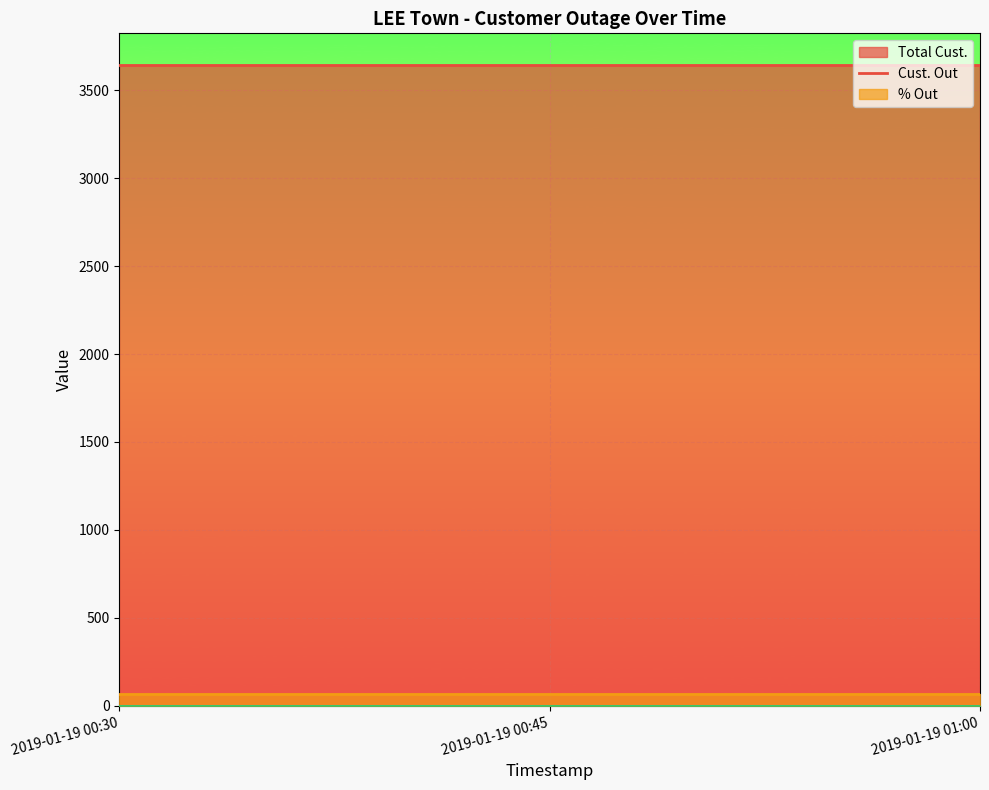

What are all the series names shown in the legend?

Total Cust., Cust. Out, % Out